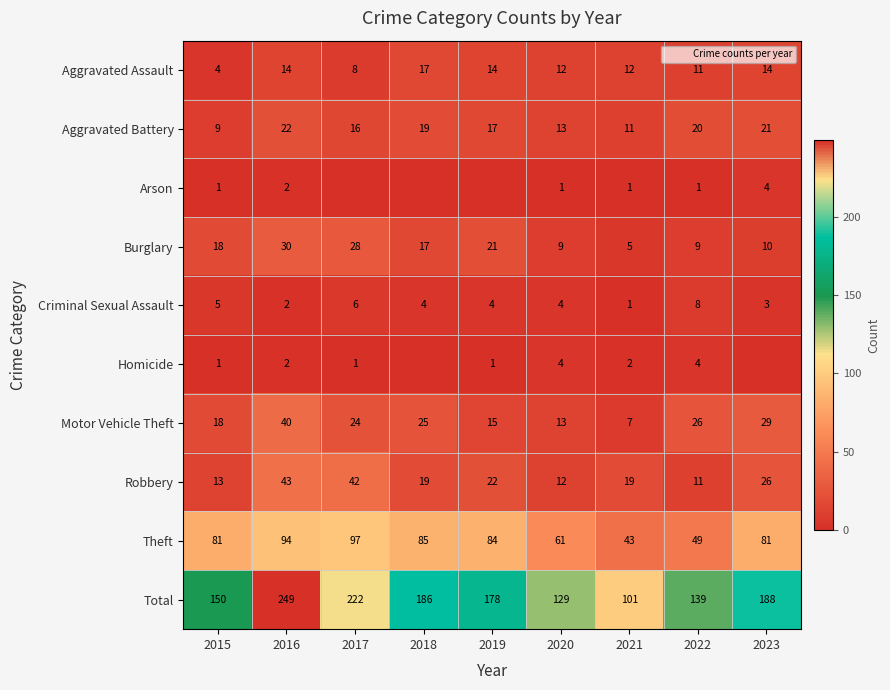

What is the difference between the highest and lowest values at 2015?

149